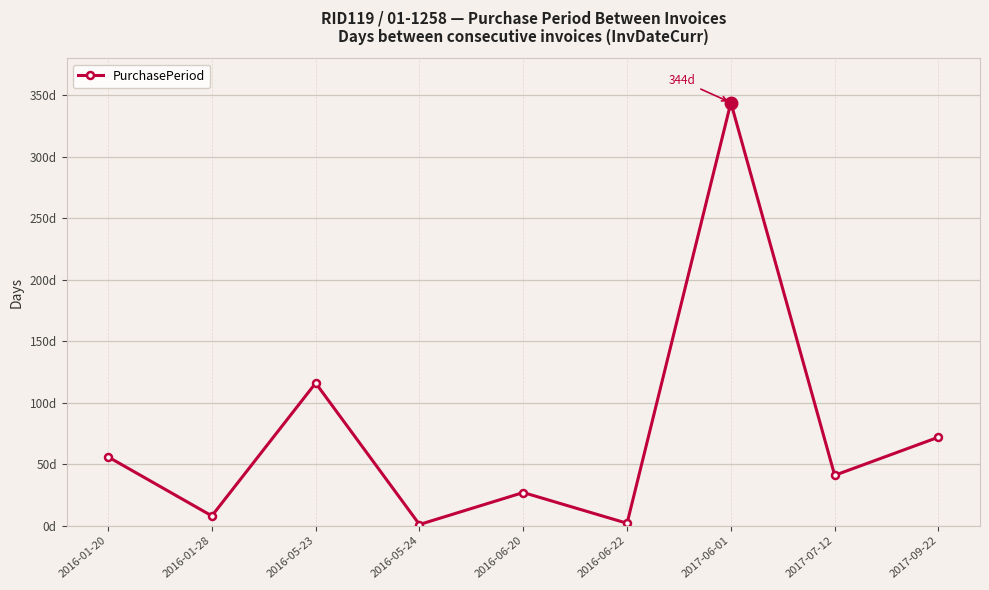

How many points are higher than both their immediate neighbors (excluding endpoints)?

3